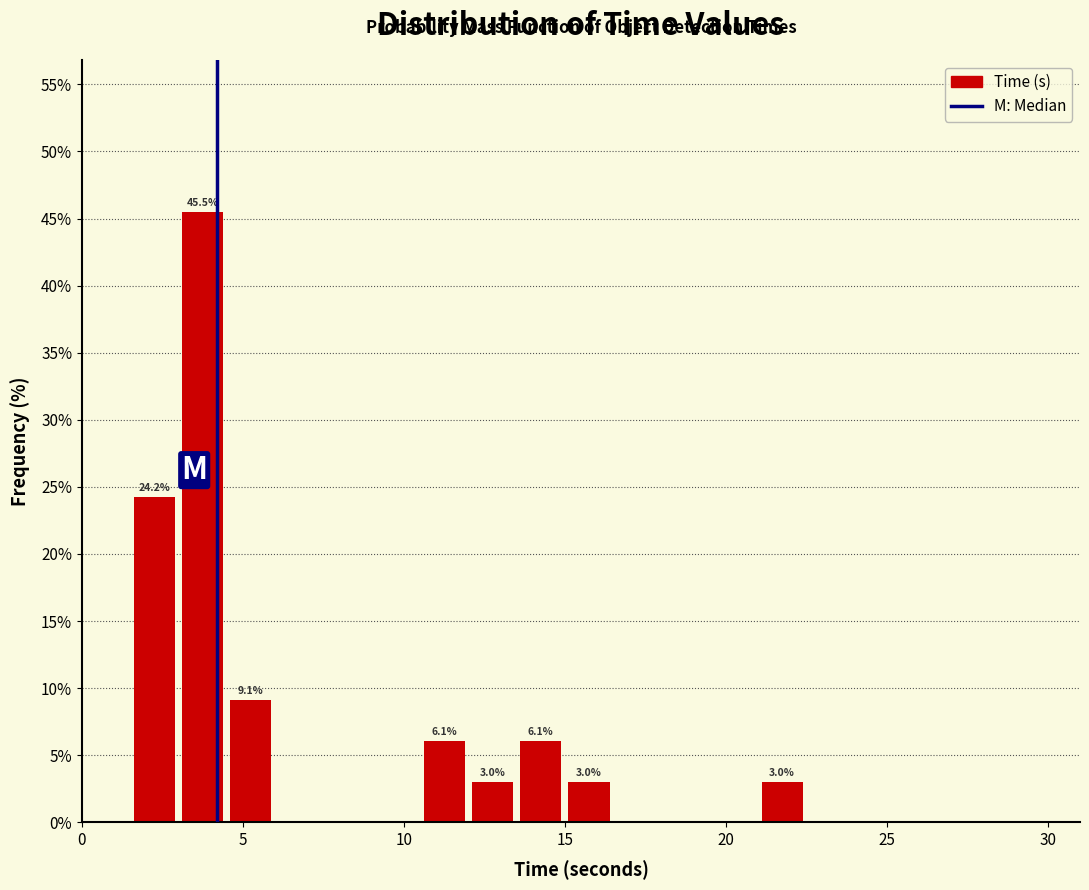

Around what value on the x-axis is the tallest bar? Give the approximate position of its centre, as read against the axis.

4.0